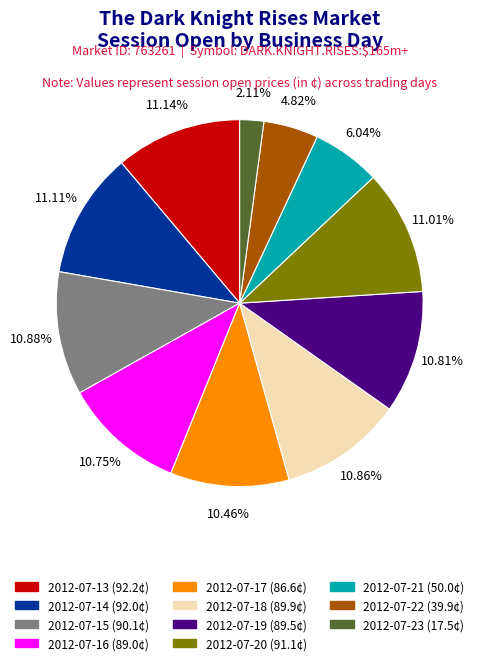

Does any single category account for the majority?

No